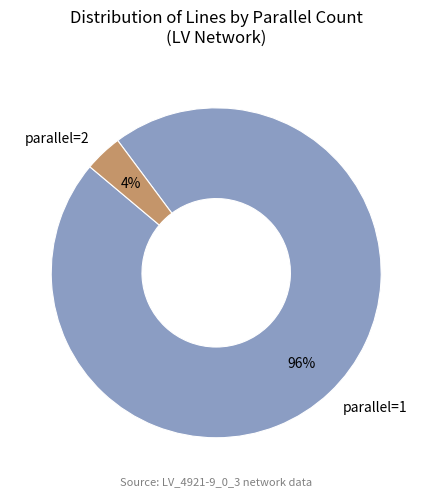

To the nearest percent, what is the average slice percentage?

50%